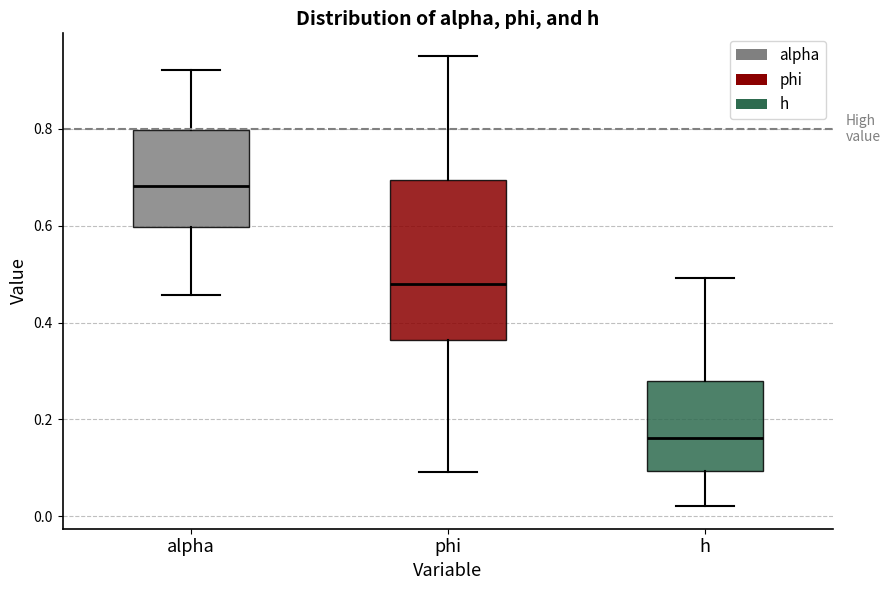

Reading left to right, read every box against the y-axis: the position of its median line, the range the box covers, and the ends of its whiskers. The values are not printed on the chart, so give them approximately, as read against the axis.

alpha: median 0.68, box 0.60 to 0.80, whiskers 0.46 to 0.92
phi: median 0.48, box 0.36 to 0.70, whiskers 0.10 to 0.96
h: median 0.16, box 0.10 to 0.28, whiskers 0.02 to 0.50